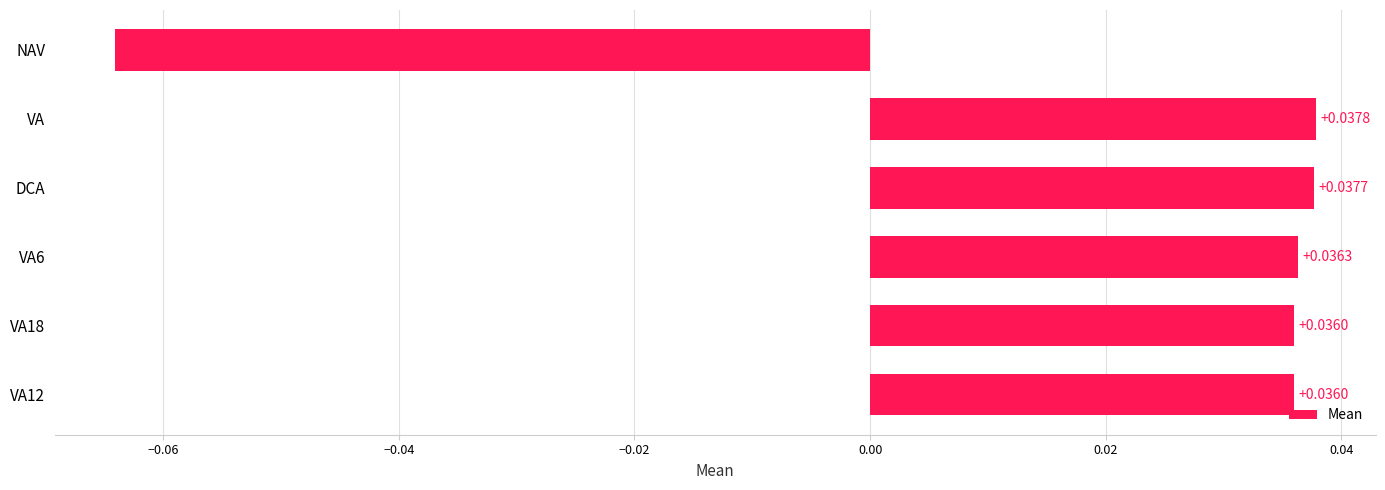

Which category has the highest value across all series?

VA